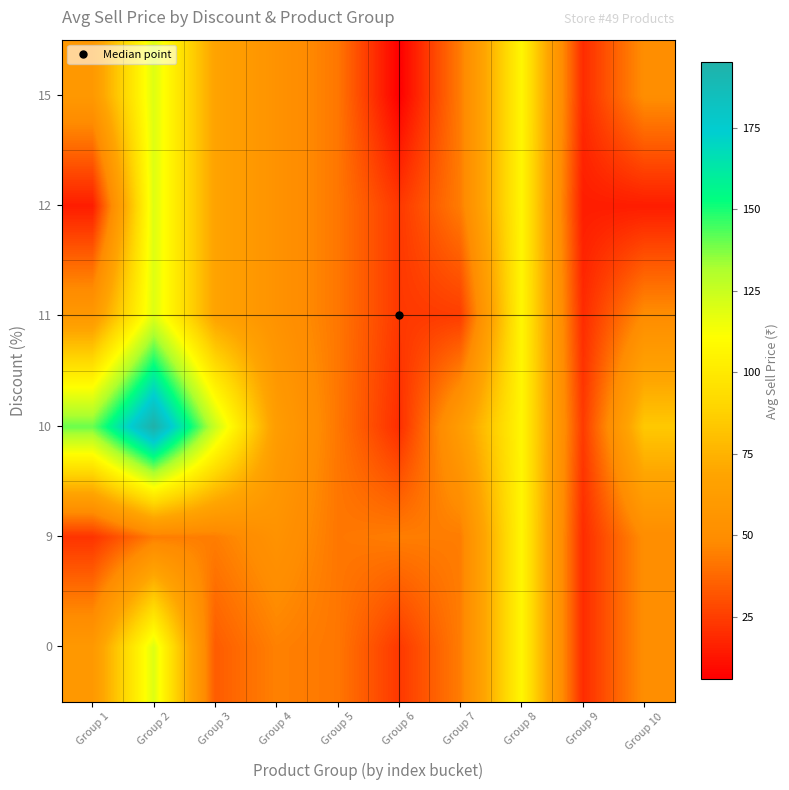

What is the smallest value displayed?

6.0